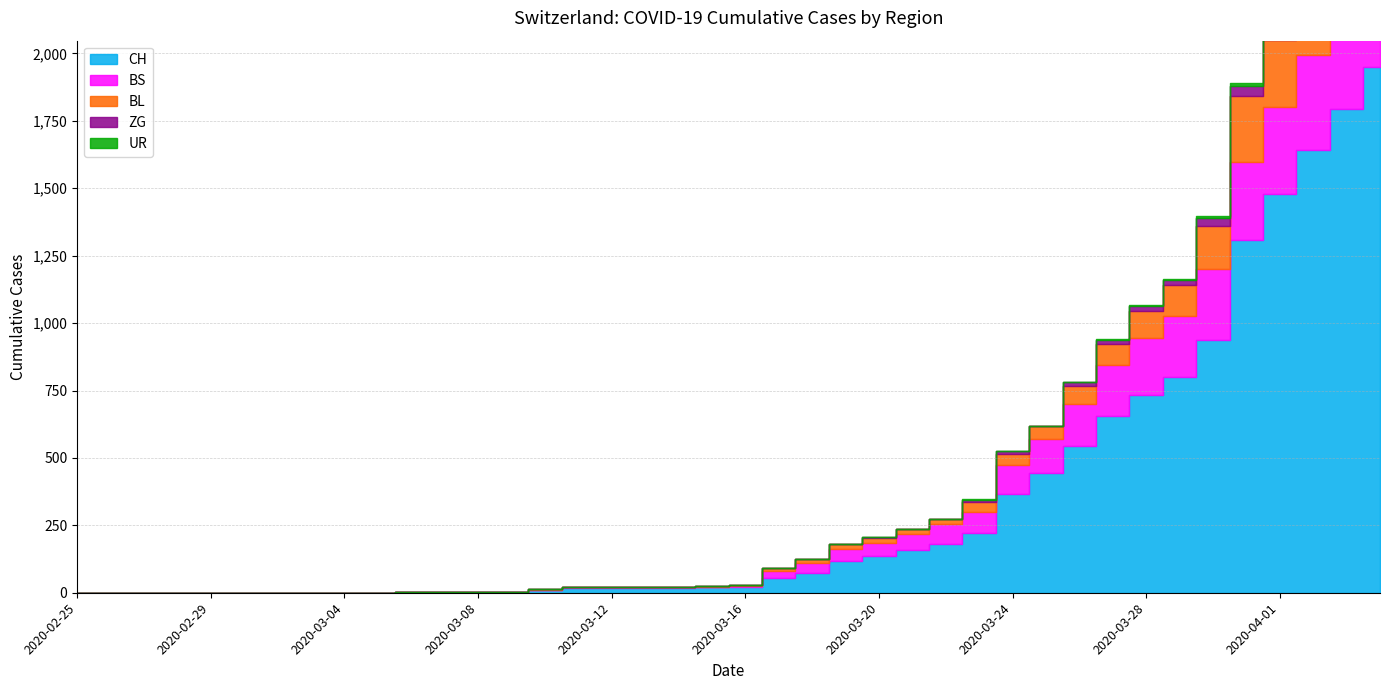

True or false: UR and BL intersect in this chart.

False